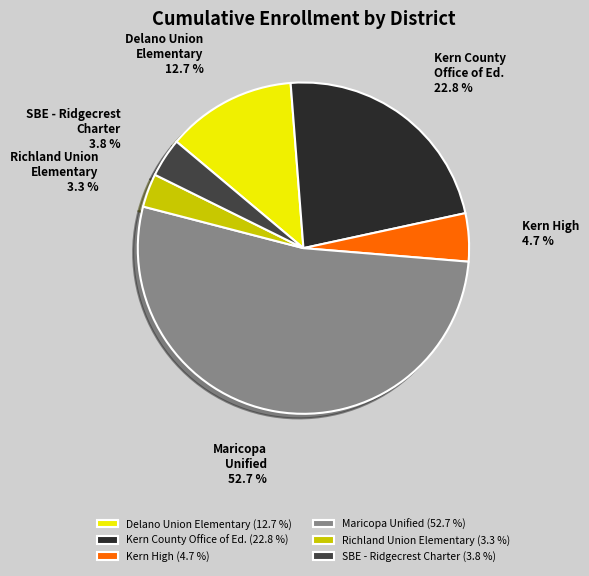

To the nearest percent, what portion does Kern High represent?

5%